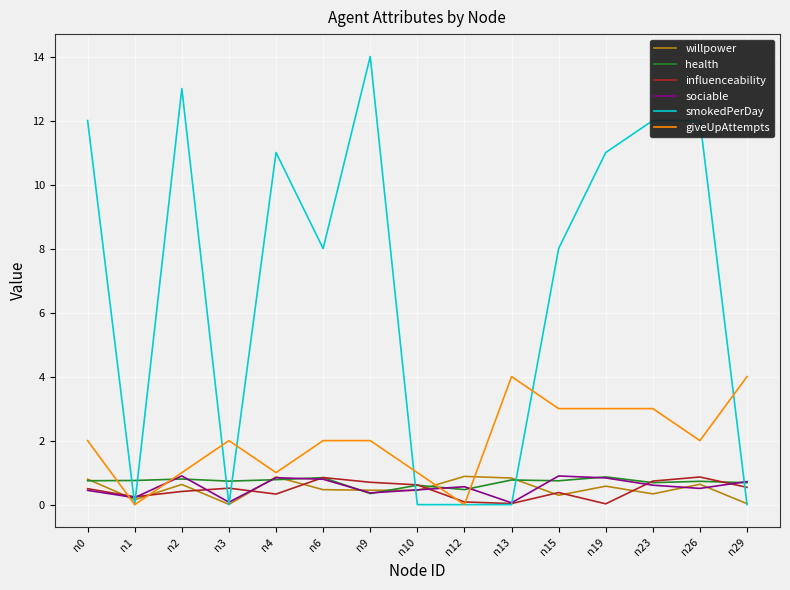

The value of health at n2 is 0.8. True or false?

True